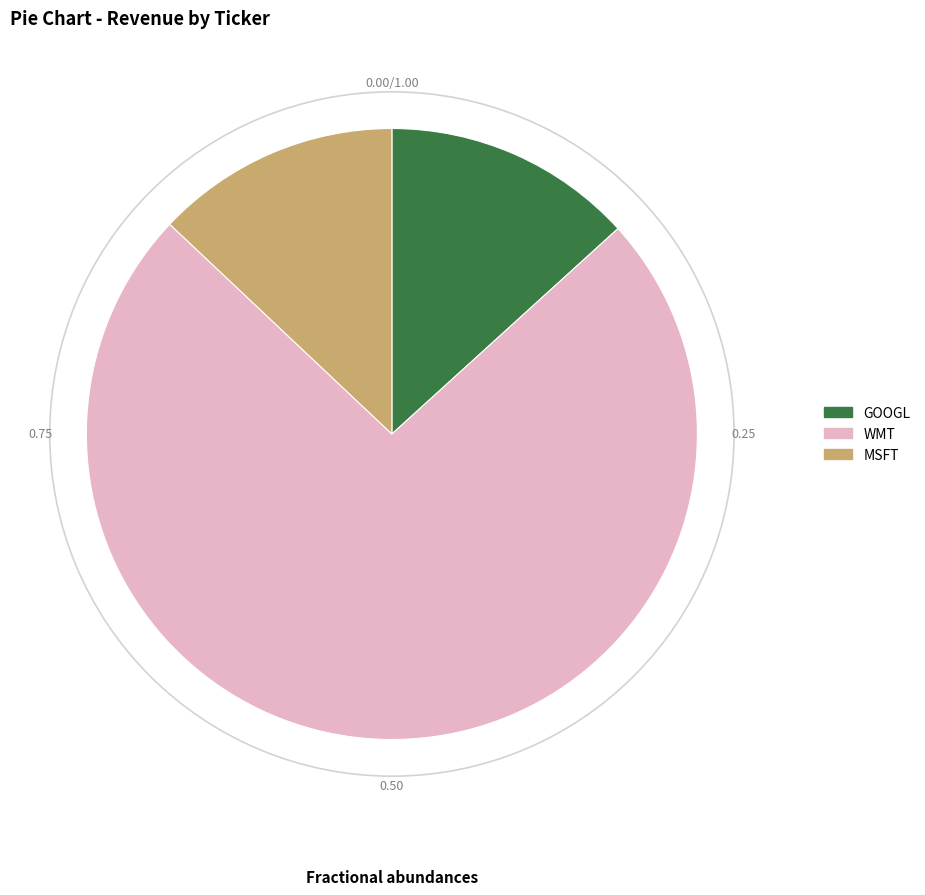

Is there any slice that represents more than half of the pie?

Yes